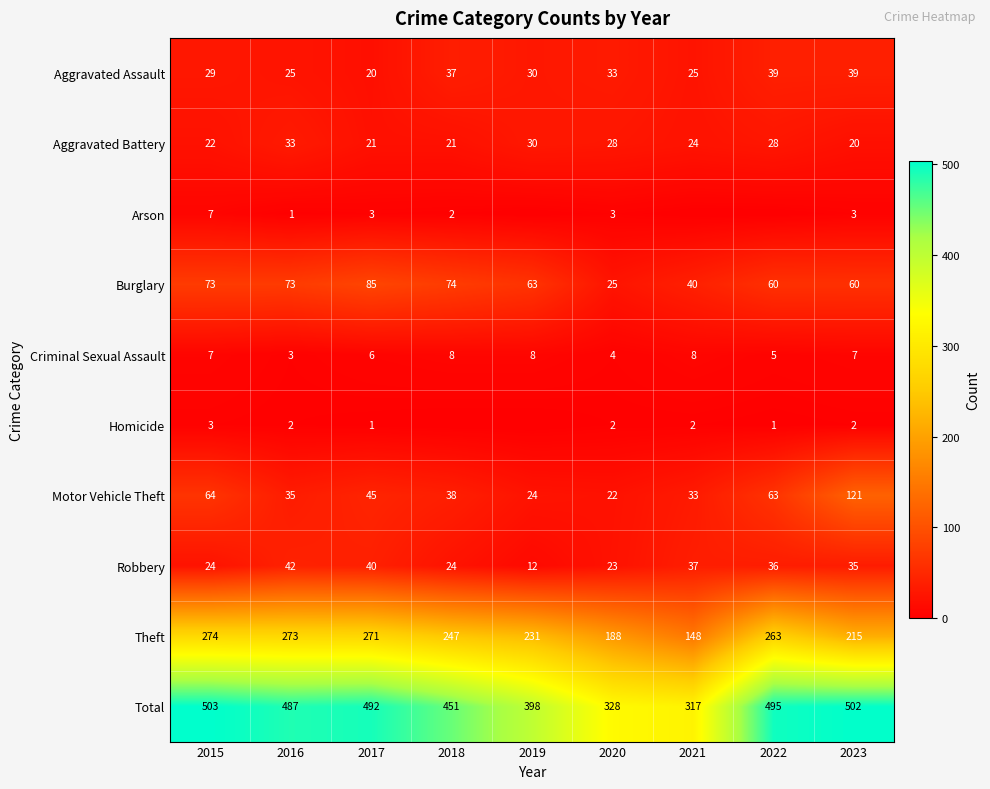

What is the average value of the Aggravated Battery series?

25